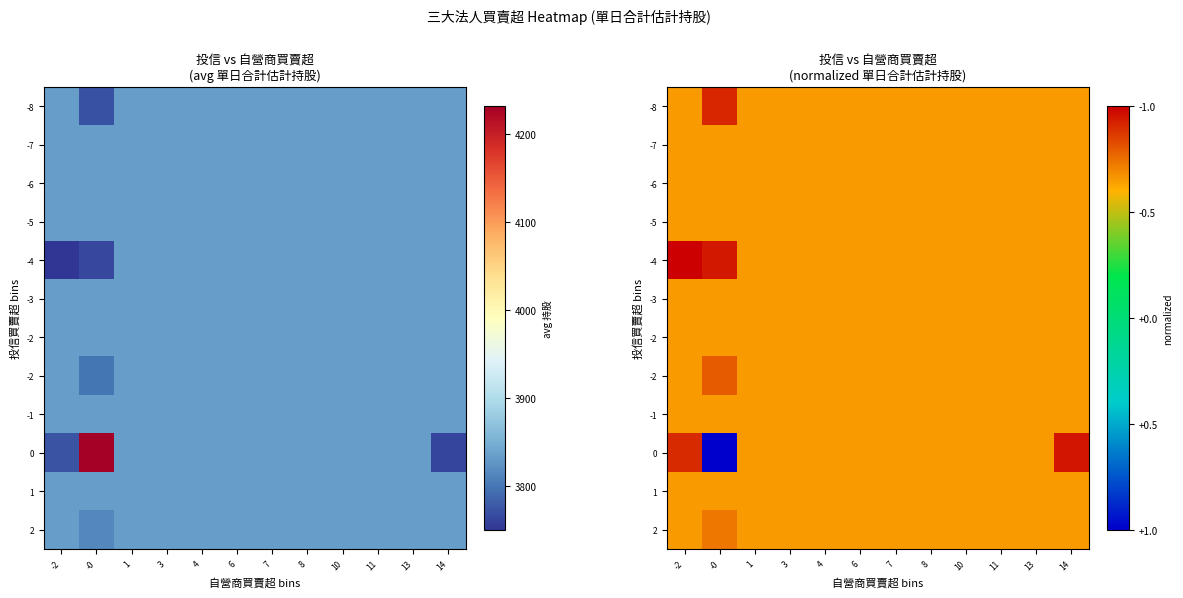

Which has a higher value, -2 or 6?

-2